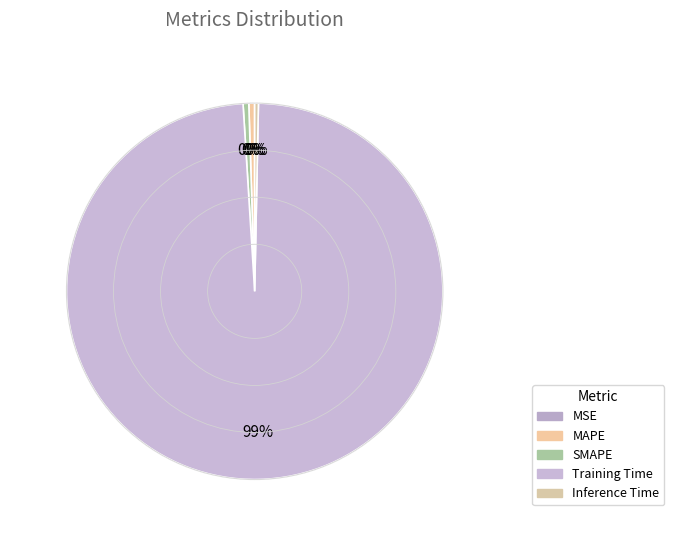

How many slices are in this pie chart?

5